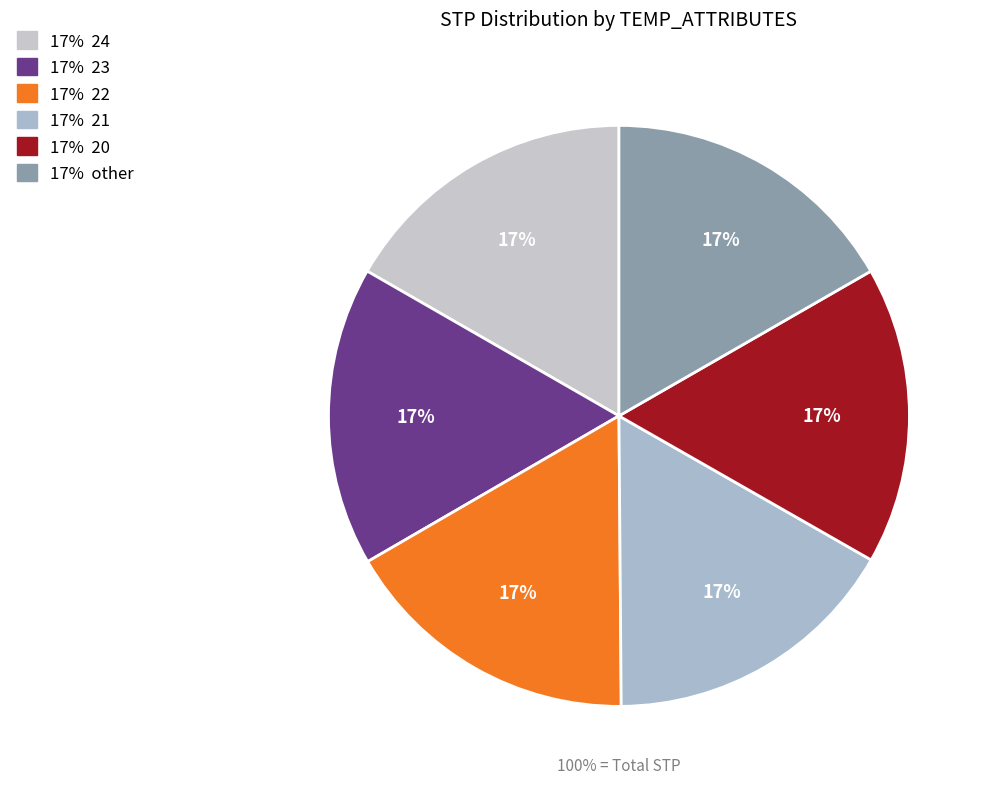

The 23 slice represents 17% of the pie. True or false?

True